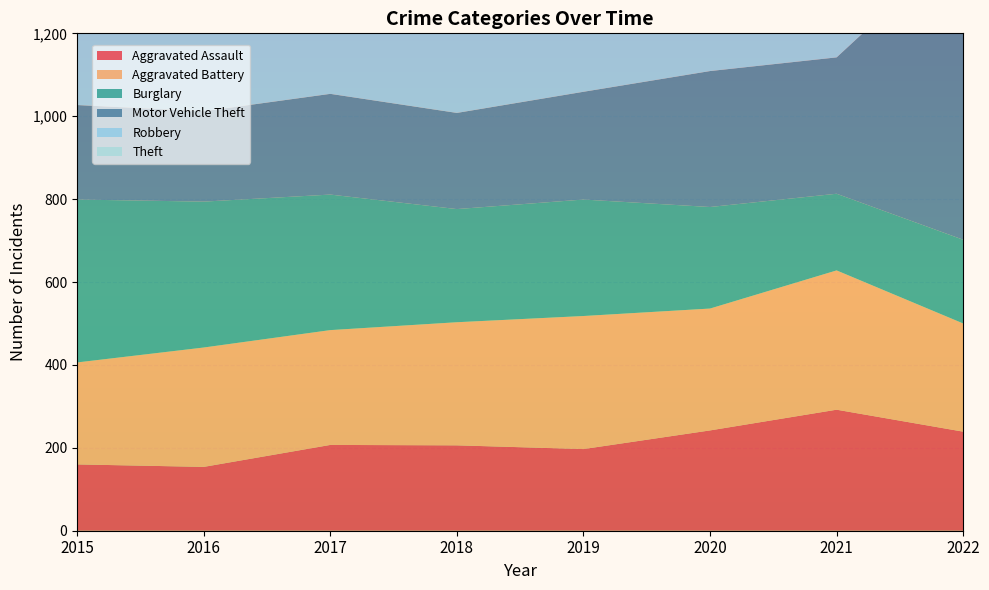

Reading left to right, what are all the values shown in this chart?

Aggravated Assault: 160	154	207	206	197	242	292	239
Aggravated Battery: 246	288	277	297	321	294	336	261
Burglary: 393	352	327	273	281	245	185	202
Motor Vehicle Theft: 228	218	243	232	260	328	329	722
Robbery: 297	394	381	237	224	233	244	245
Theft: 1027	1009	941	941	959	736	691	812